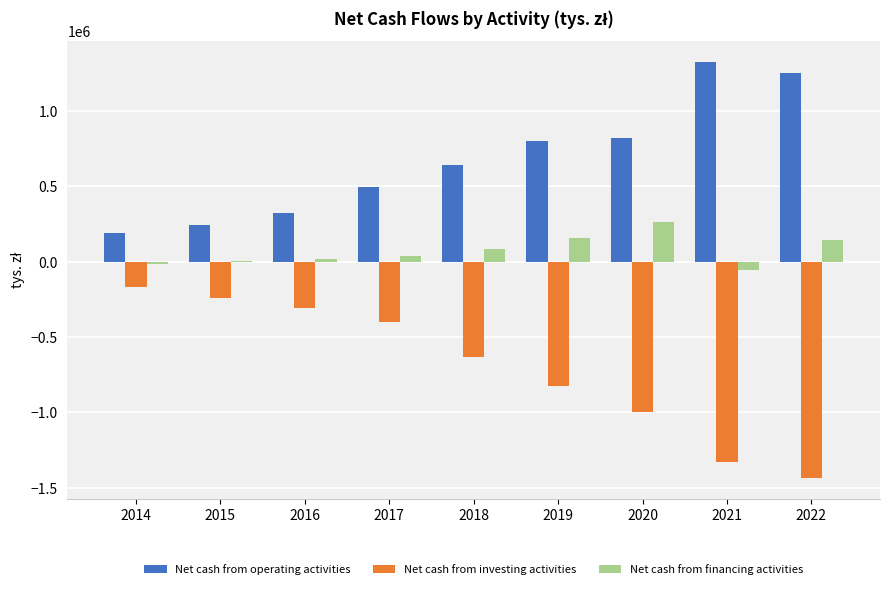

What is the average value of the Net cash from investing activities series?

-705808